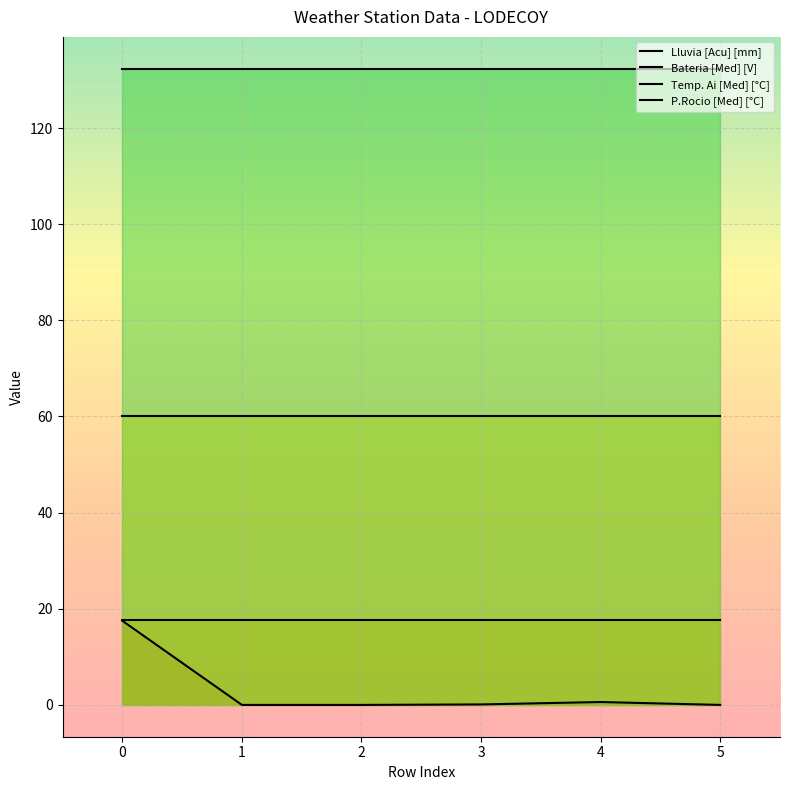

What are all the series names shown in the legend?

Lluvia [Acu] [mm], Bateria [Med] [V], Temp. Ai [Med] [°C], P.Rocio [Med] [°C]